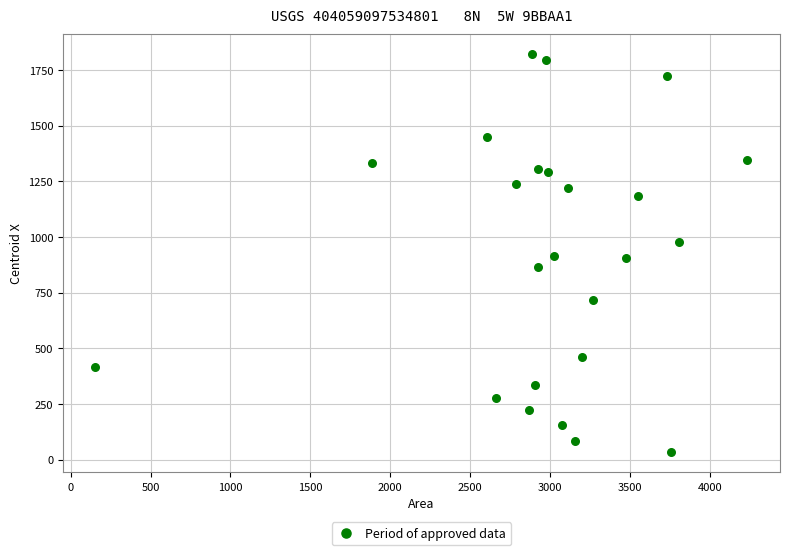

What is the range of X values (max minus min)?

4077.0